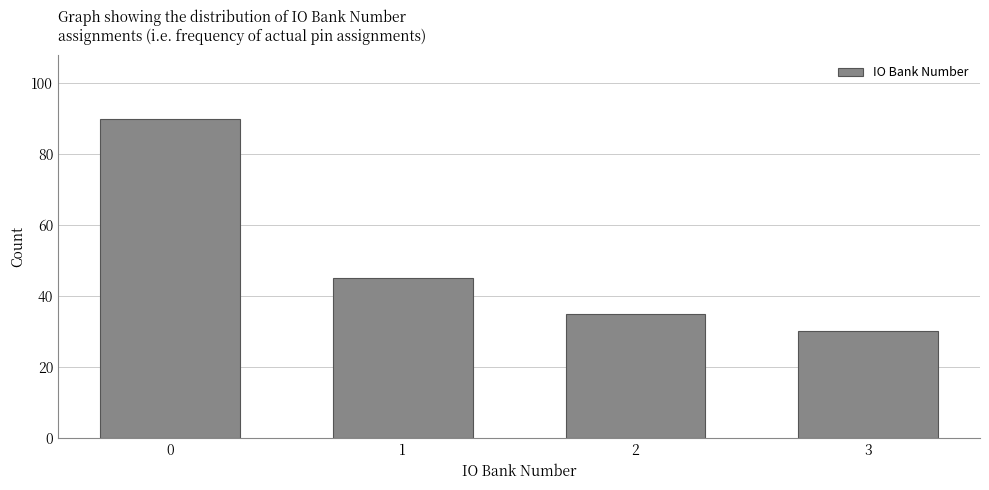

Reading left to right, list all the values displayed in this chart.

90	45	35	30